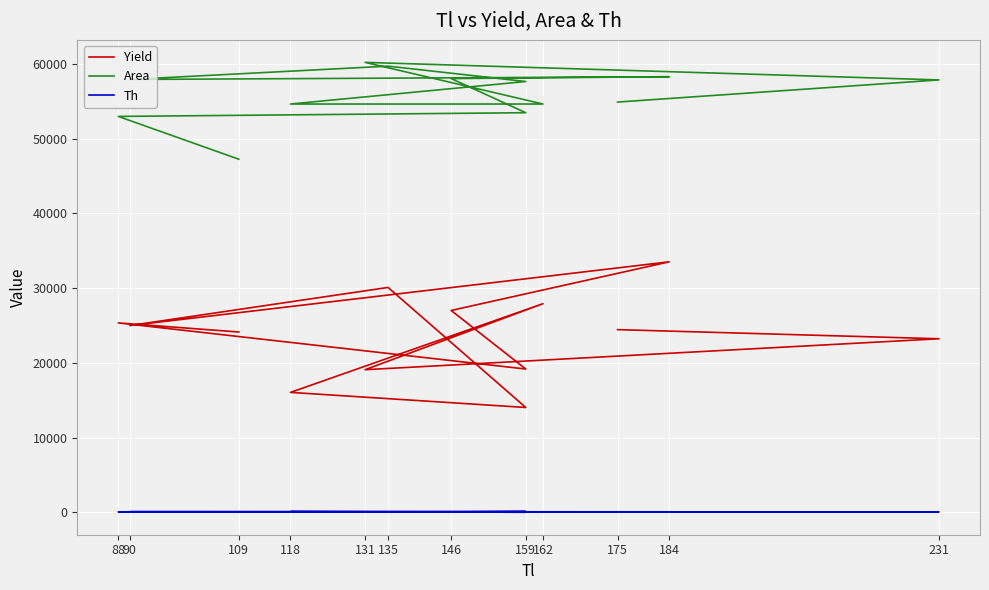

The Th series shows 148 at 118. True or false?

False